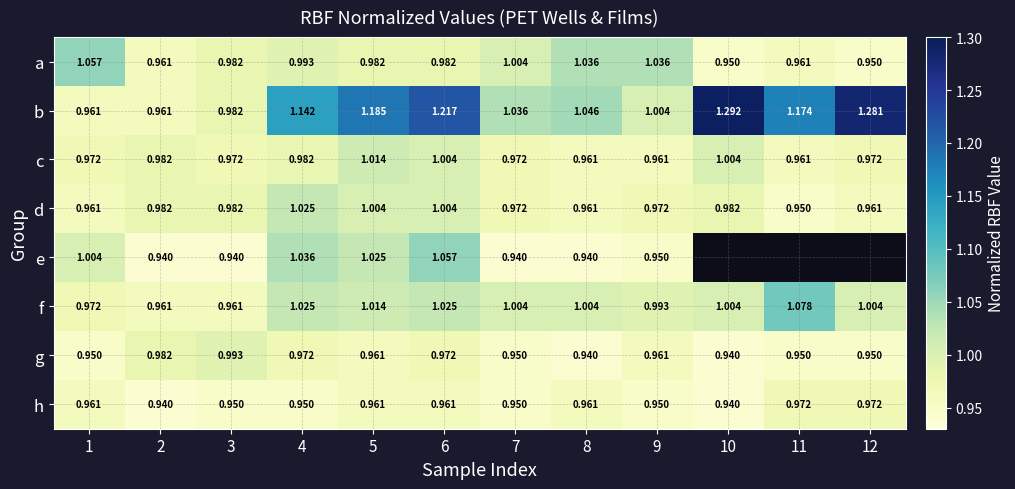

Is the value of d at 1 greater than the value of f at 11?

No